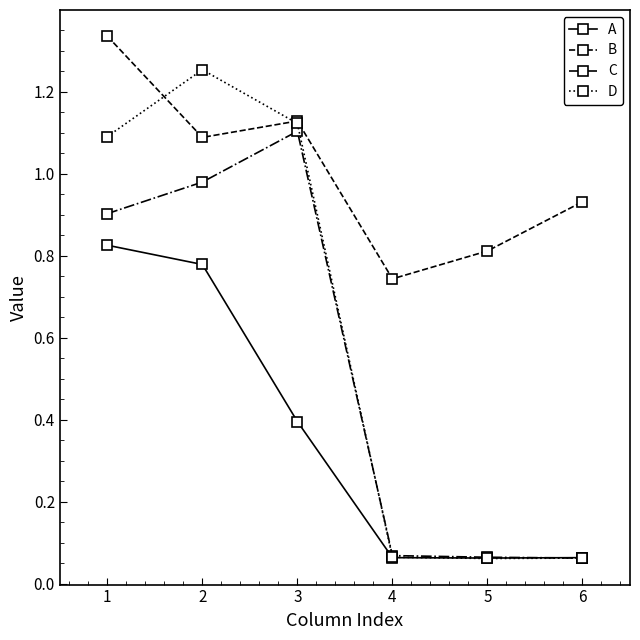

Which series changed the most between 3 and 6?

D